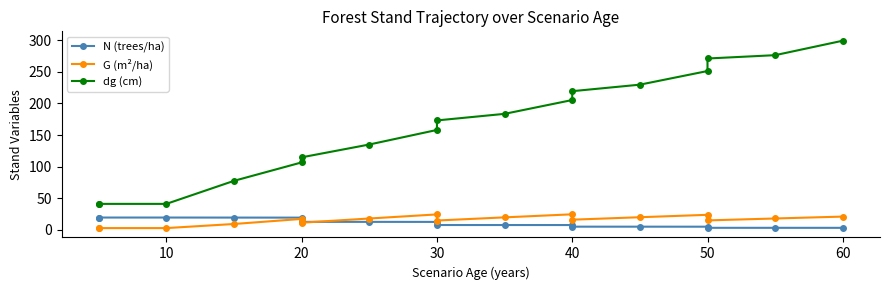

List the series in order of their peak value, highest first.

dg (cm), G (m²/ha), N (trees/ha)